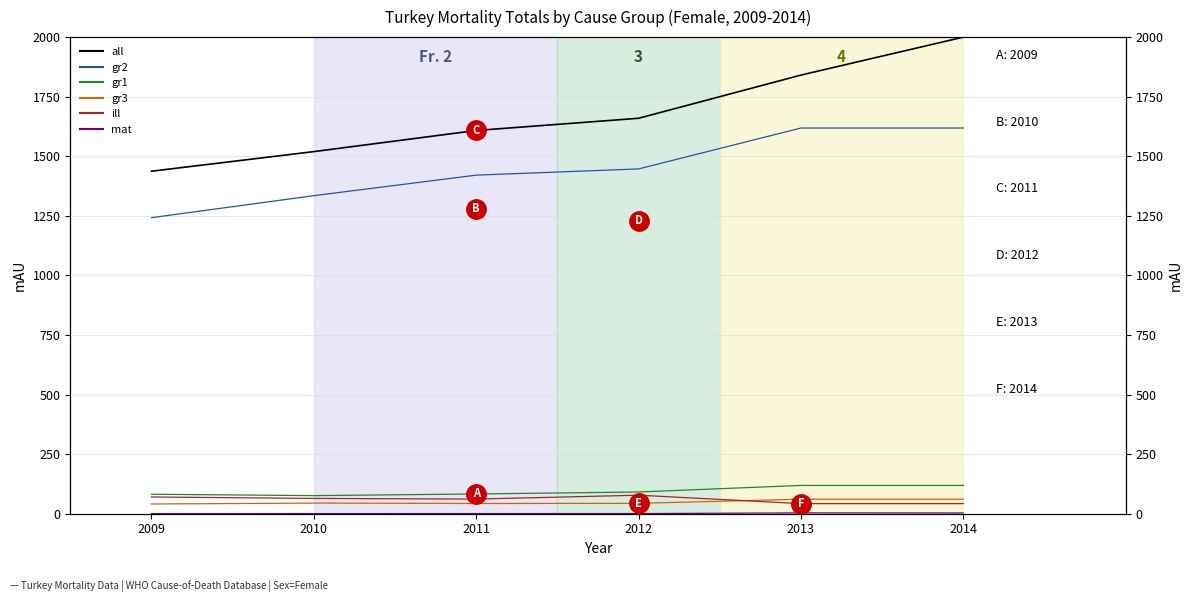

What is the value of the gr1 point at the 2nd from the left?

75.9